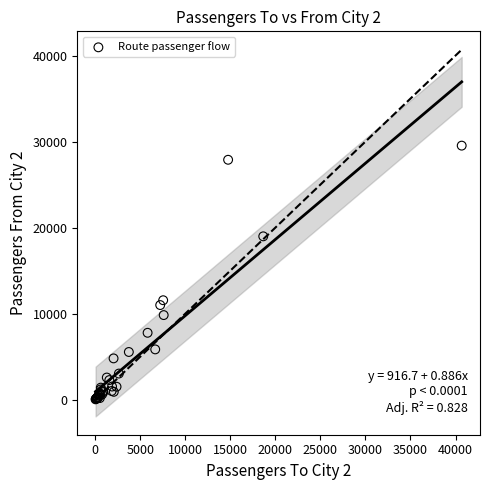

What Y value in the scatter plot is closest to 14787?

11562